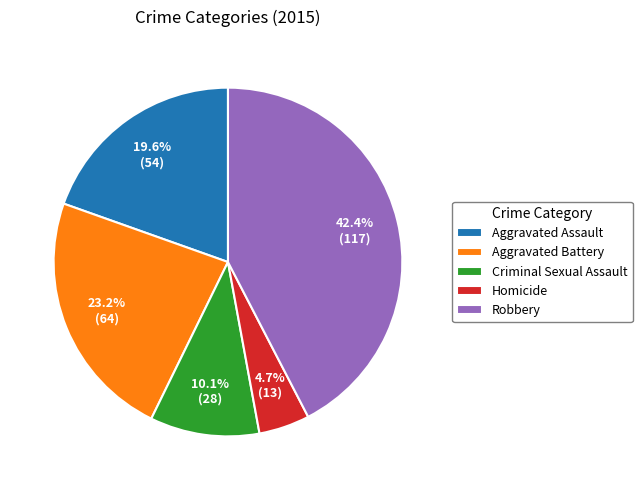

Approximately how many times larger is the value at Aggravated Battery compared to Homicide?

4.9